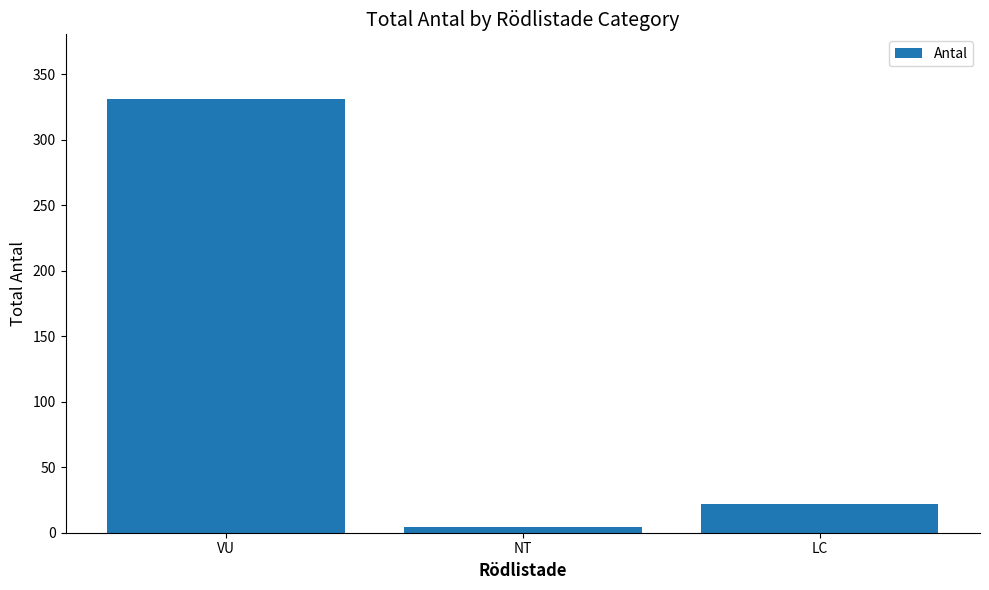

At which label does the data first exceed 22?

VU